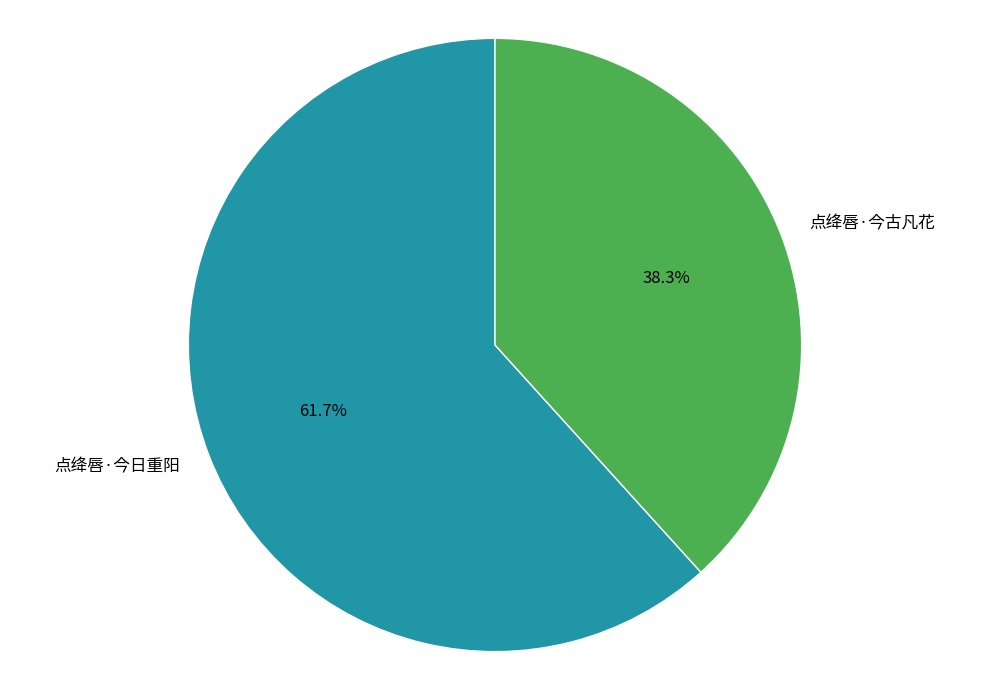

The 点绛唇·今古凡花 slice represents 27% of the pie. True or false?

False